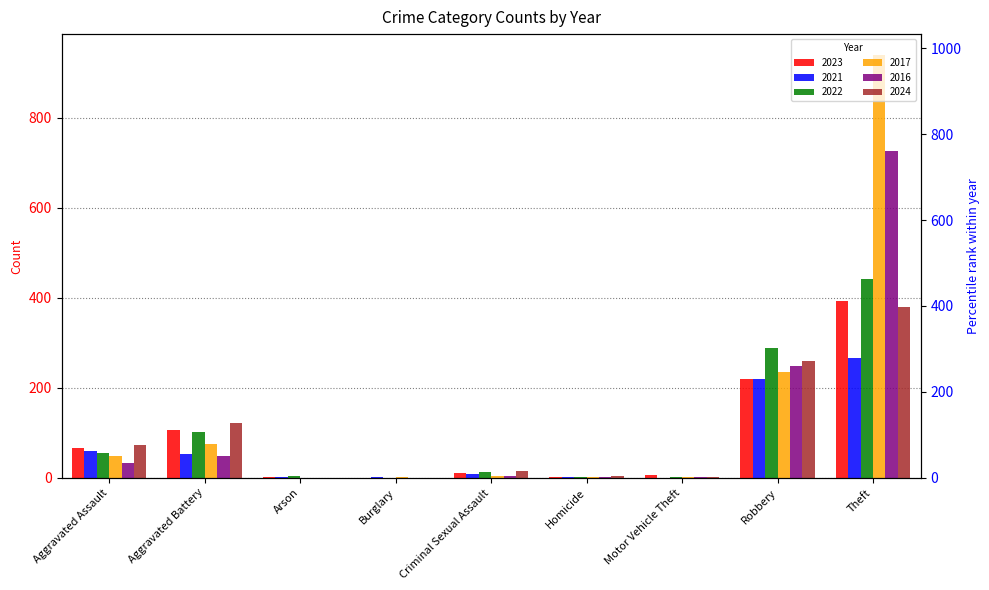

List the labels in order of 2023 value, smallest first.

Burglary, Arson, Homicide, Motor Vehicle Theft, Criminal Sexual Assault, Aggravated Assault, Aggravated Battery, Robbery, Theft